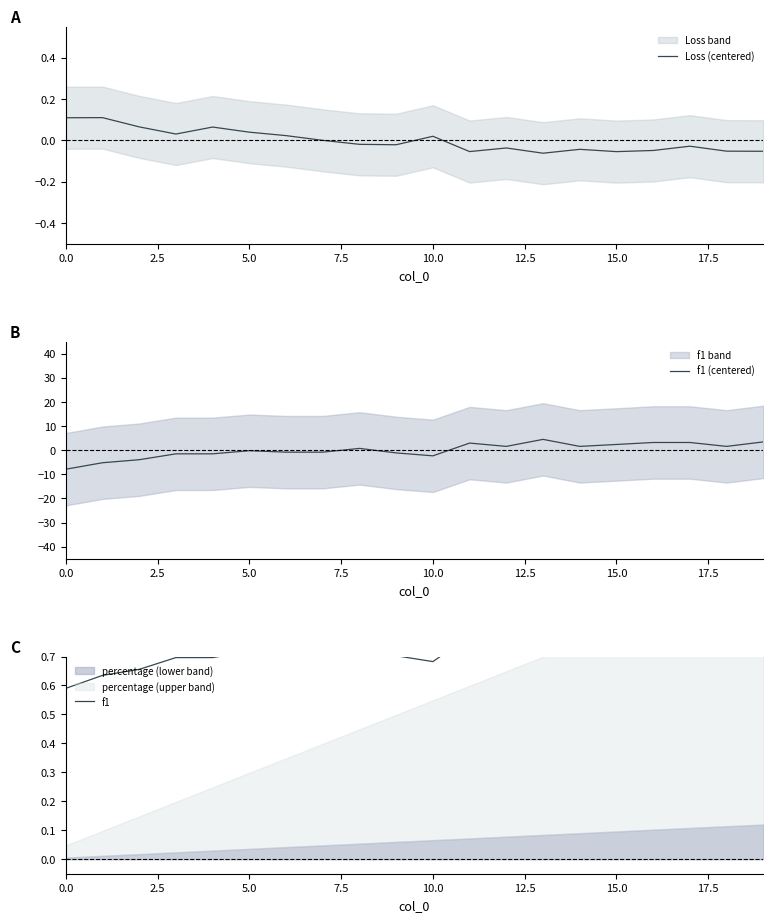

How many values in the f1 (centered) series exceed 0?

10